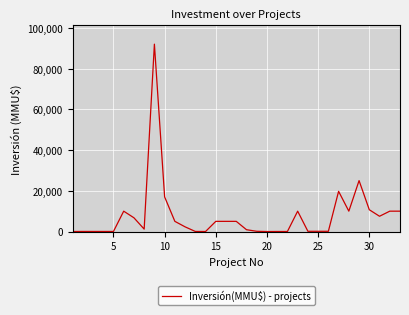

What is the greatest value displayed?

92000